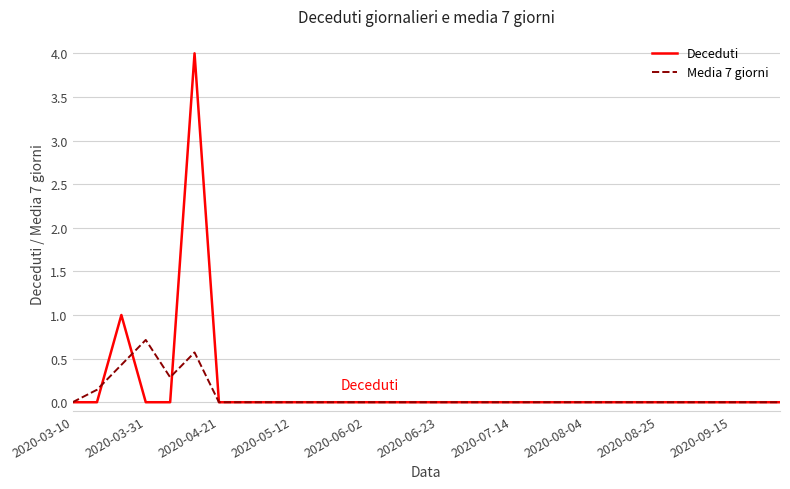

What is the maximum value for Media 7 giorni?

0.7